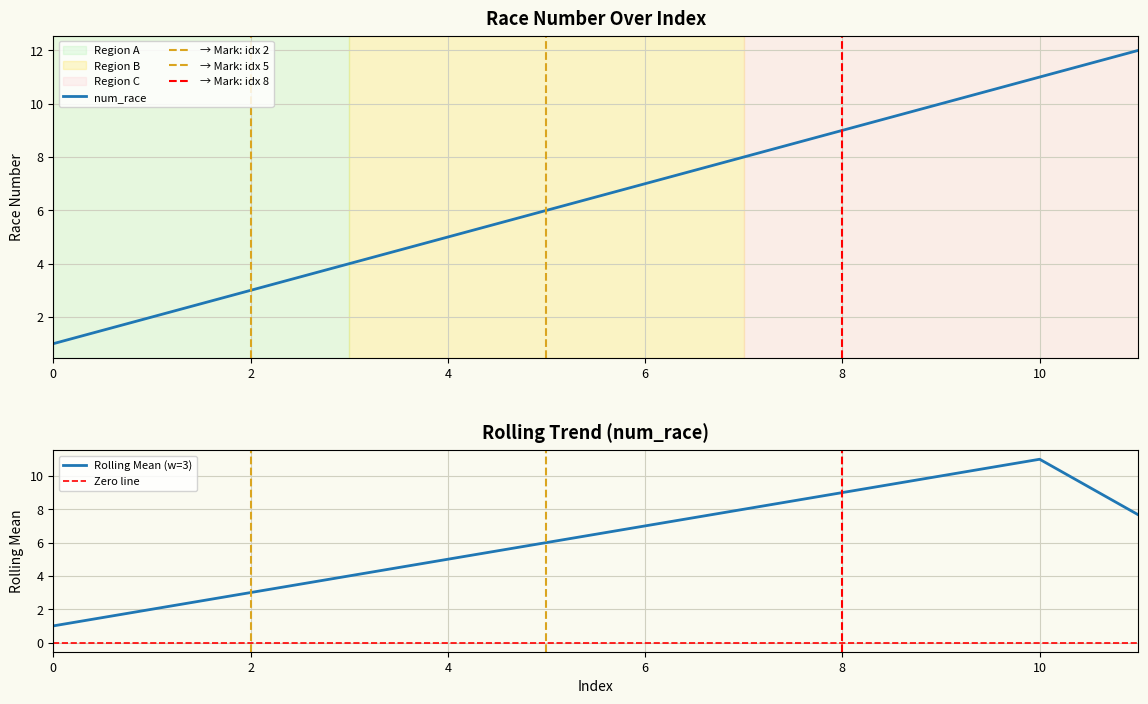

Reading left to right, what are all the values shown in this chart?

1	2	3	4	5	6	7	8	9	10	11	12